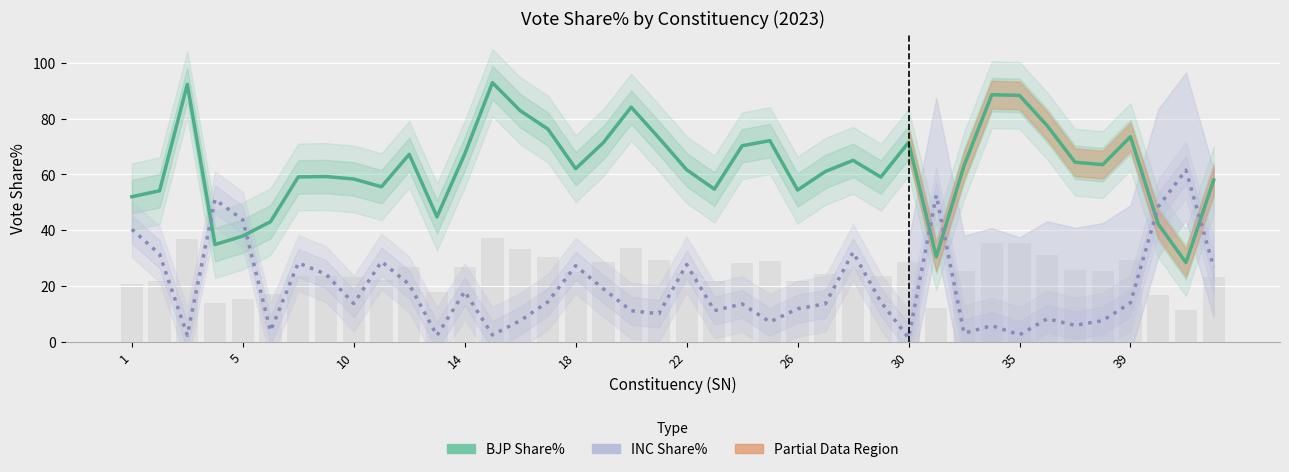

What is the smallest value displayed?

1.3